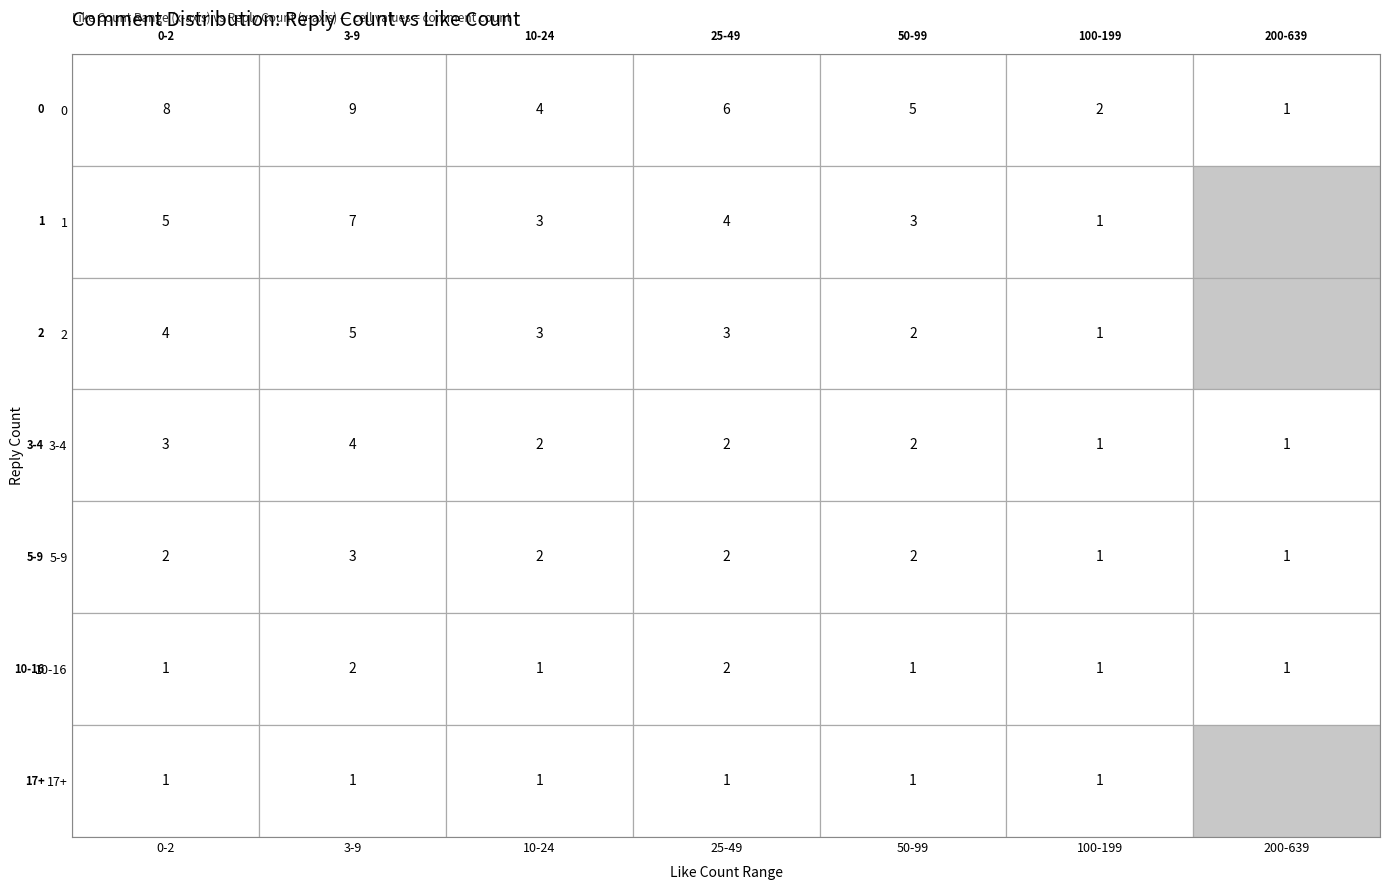

Which has a higher value, 5-9 or 3-4?

3-4